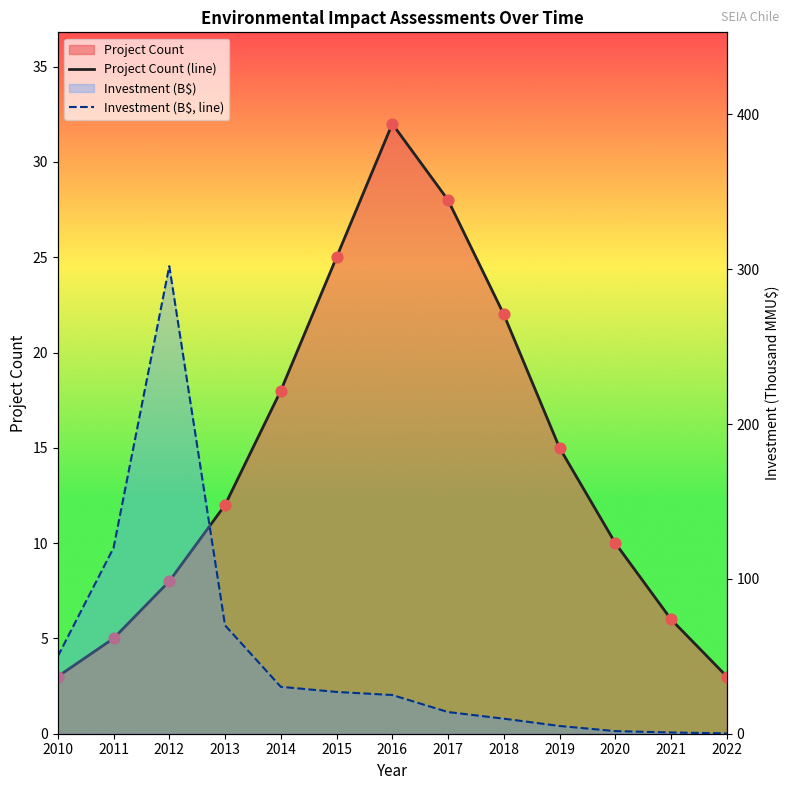

At how many categories does at least one series exceed 54?

3